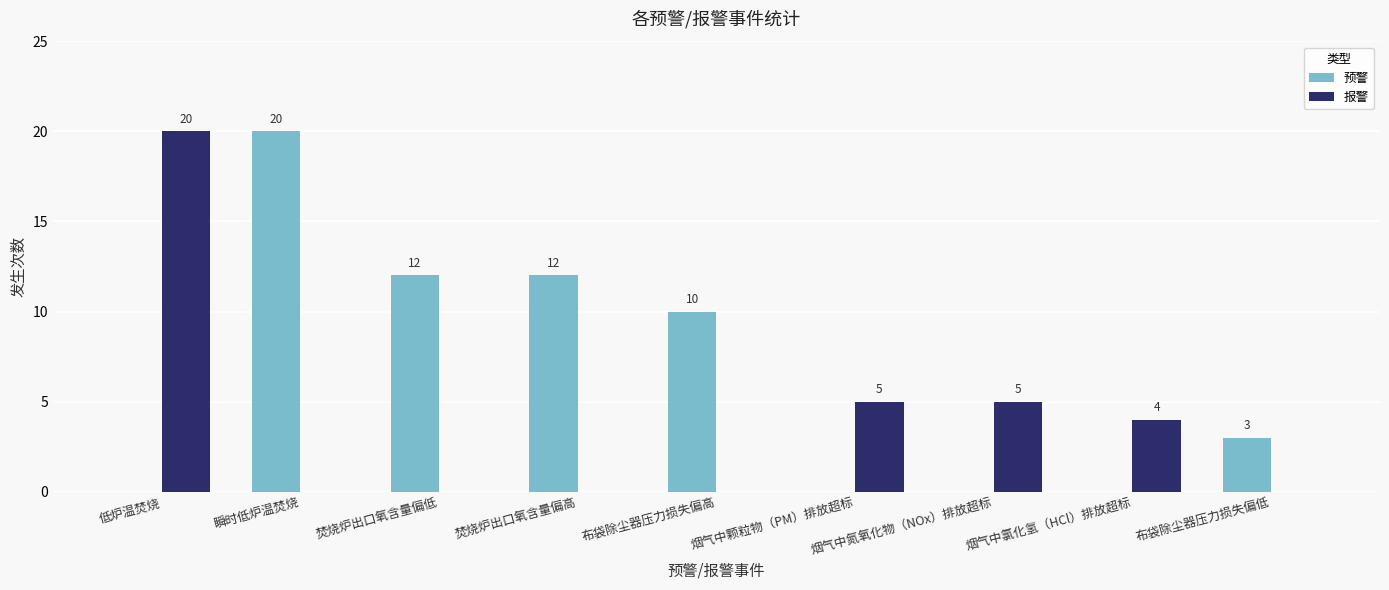

Between 低炉温焚烧 and 烟气中颗粒物（PM）排放超标, which series saw the biggest shift?

报警